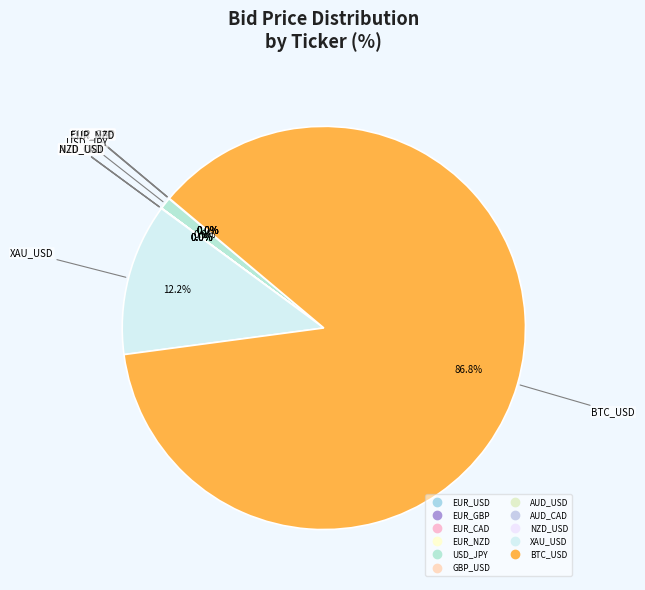

Which slice is the largest?

BTC_USD